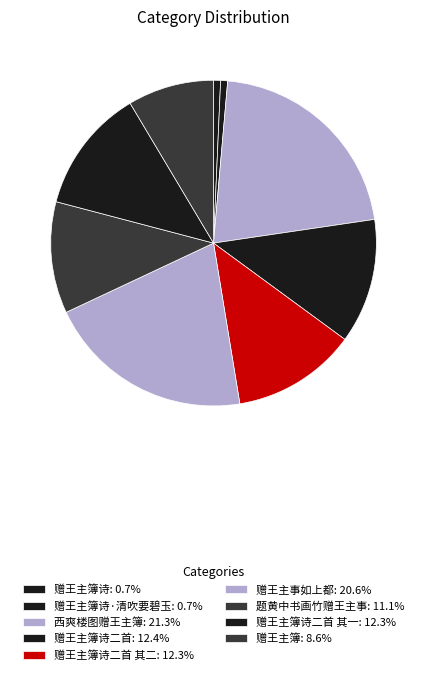

Which category has the smallest portion of the pie?

赠王主簿诗